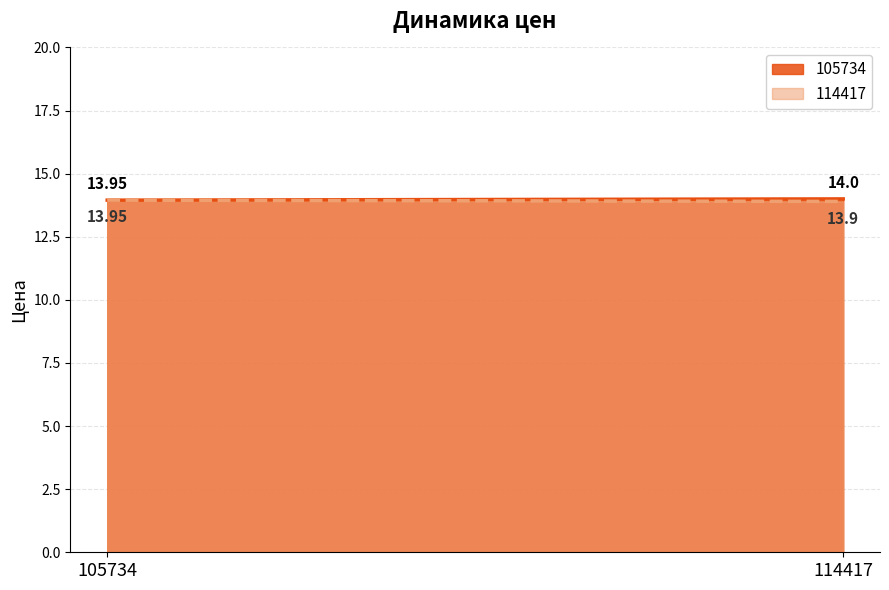

Is it true that 105734 equals 6.6 at 114417?

False